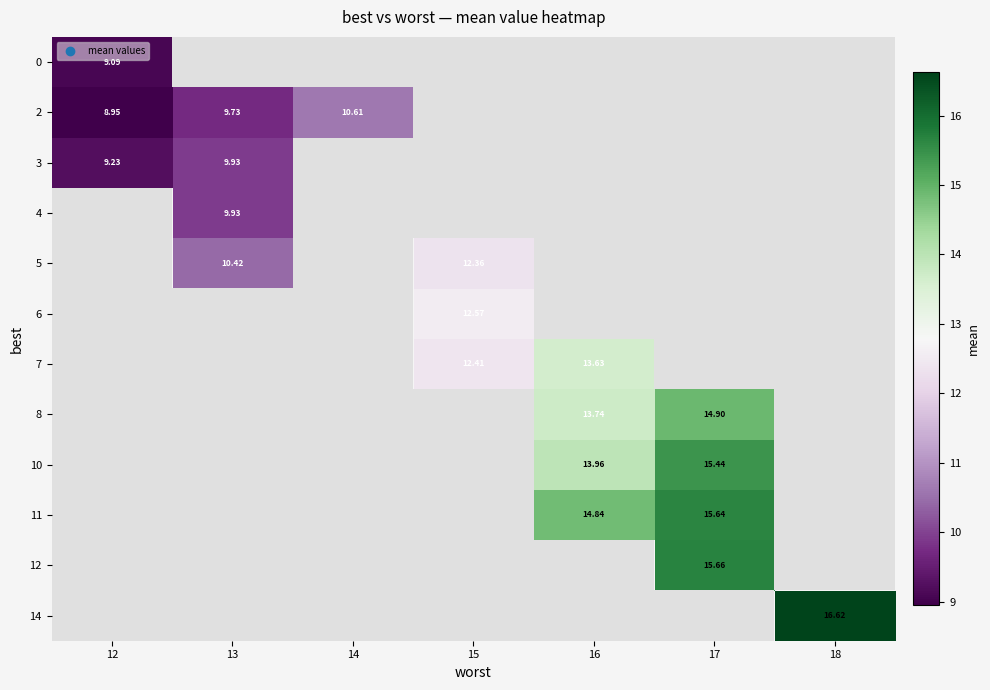

Which has a higher value, 14 or 12?

12